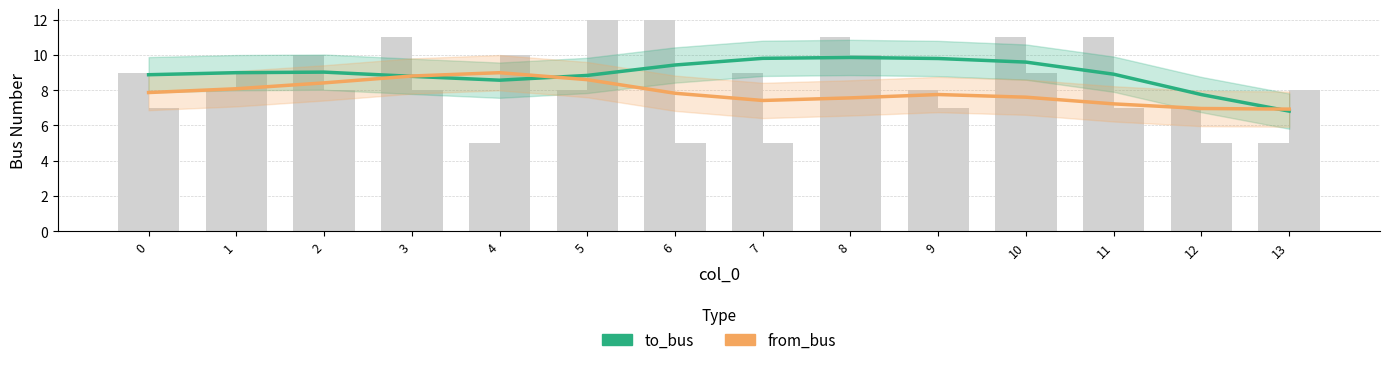

How many categories are shown in the chart?

14